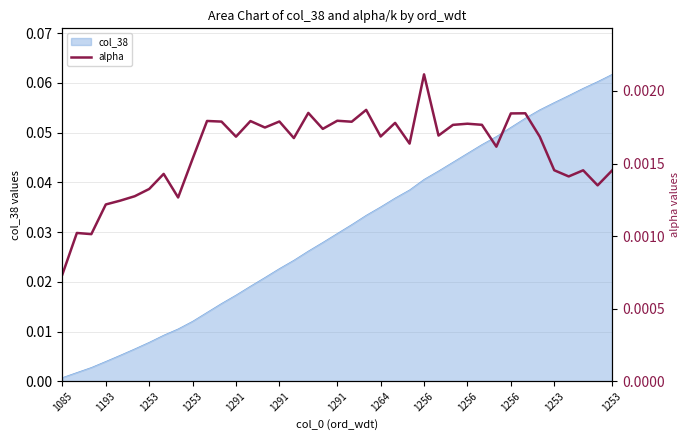

Does the chart have visible grid lines?

Yes